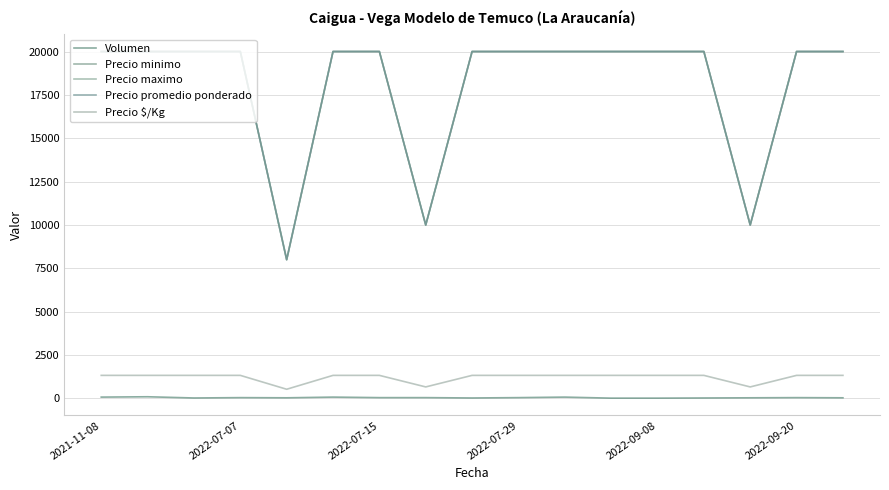

Does the chart display data point markers on the line(s)?

No